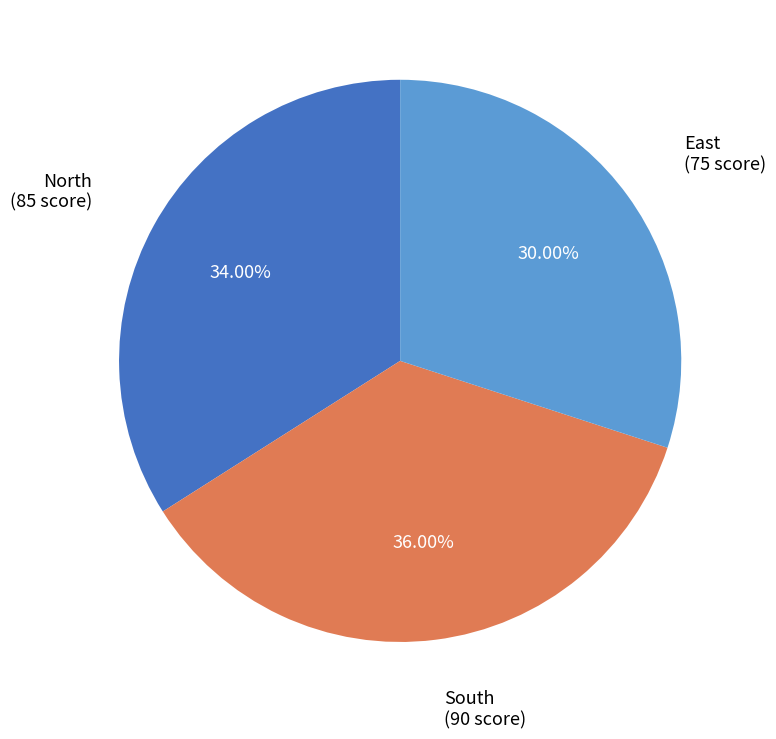

What is the smallest slice in the pie chart?

East